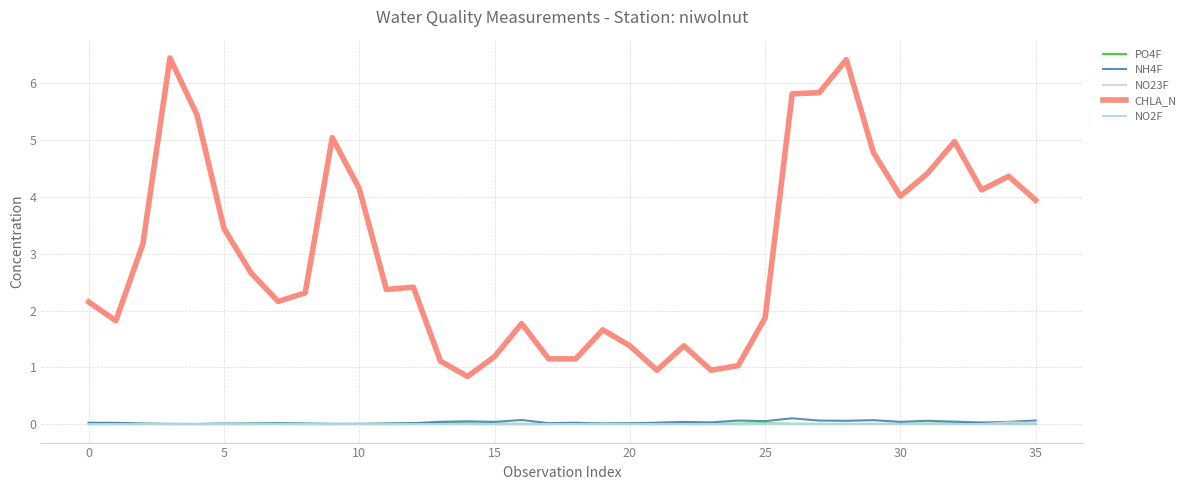

Which series has the largest range (max minus min)?

CHLA_N